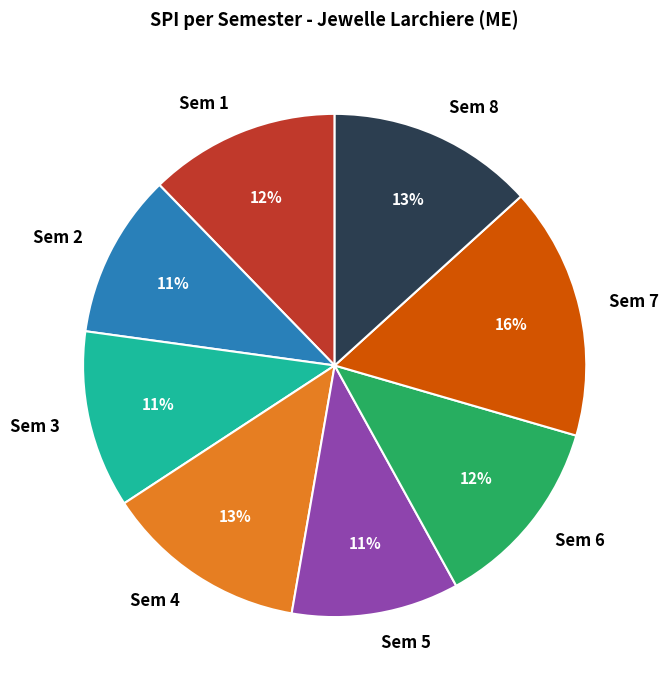

To the nearest percent, what is the average slice percentage?

12%